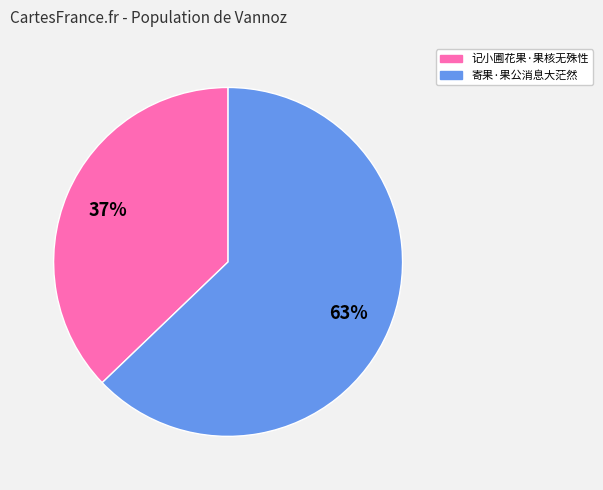

What is the smallest slice in the pie chart?

记小圃花果·果核无殊性